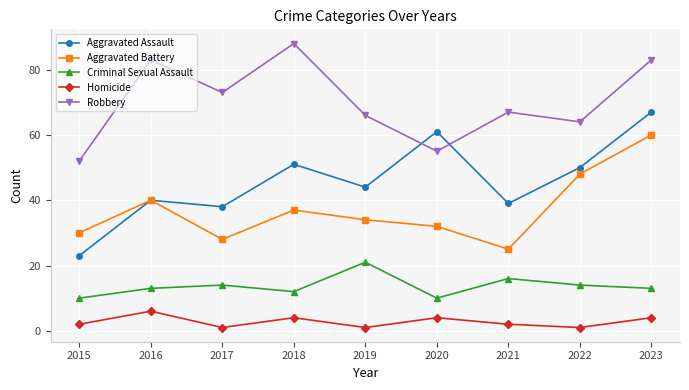

What is the value of the Criminal Sexual Assault point at the 7th from the left?

16